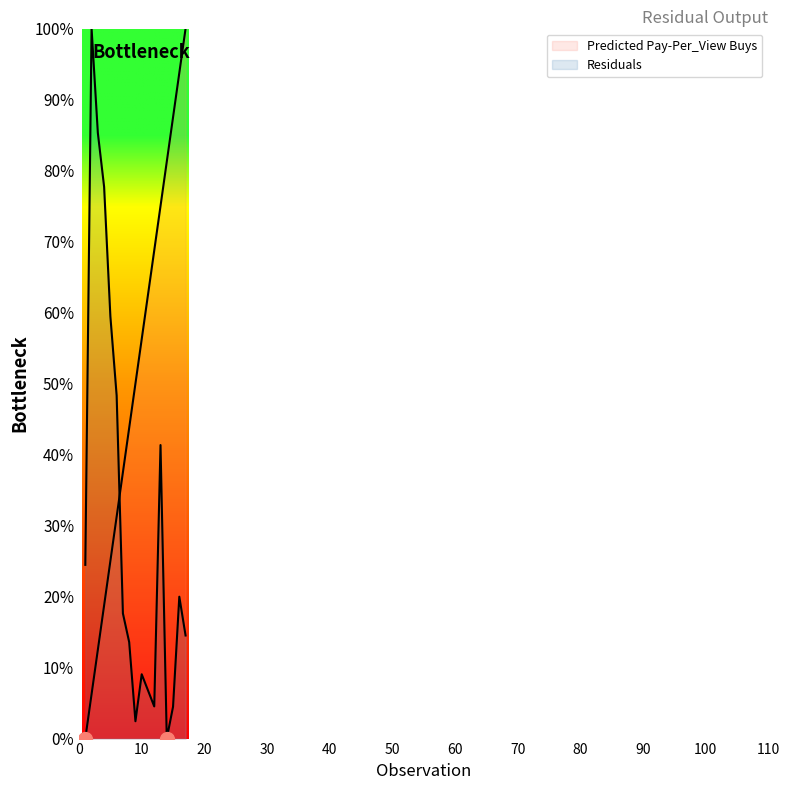

Which category has the lowest value in the Residuals series?

14